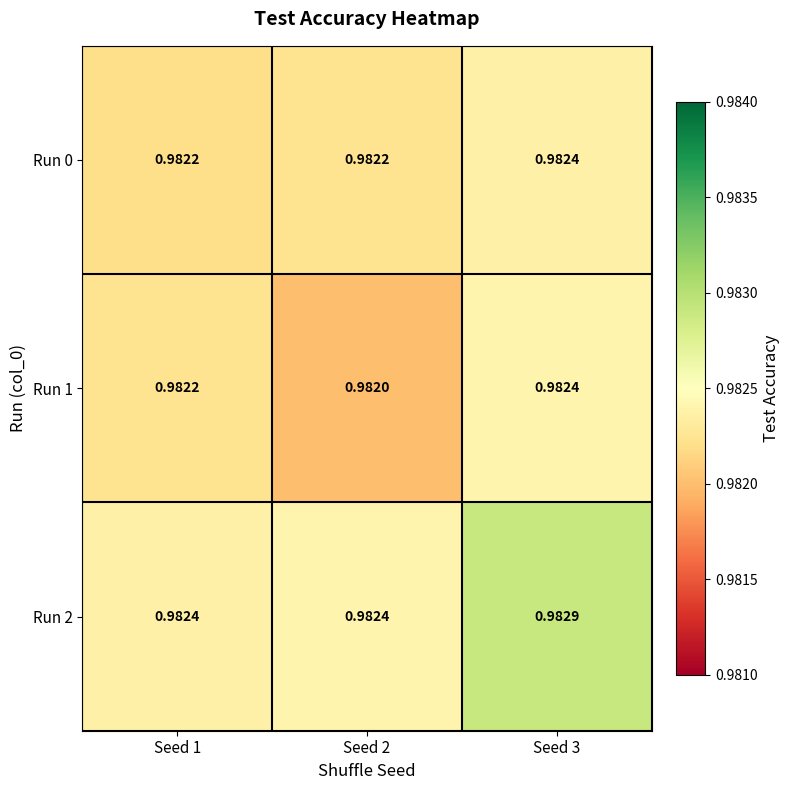

Is the value of Run 1 at Seed 2 greater than the value of Run 0 at Seed 3?

No